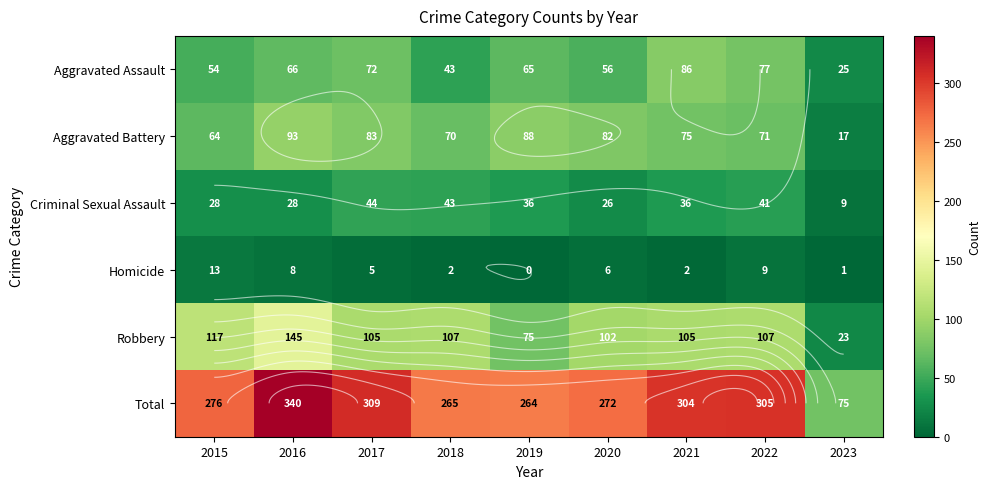

Which has a higher value, 2023 or 2018?

2018